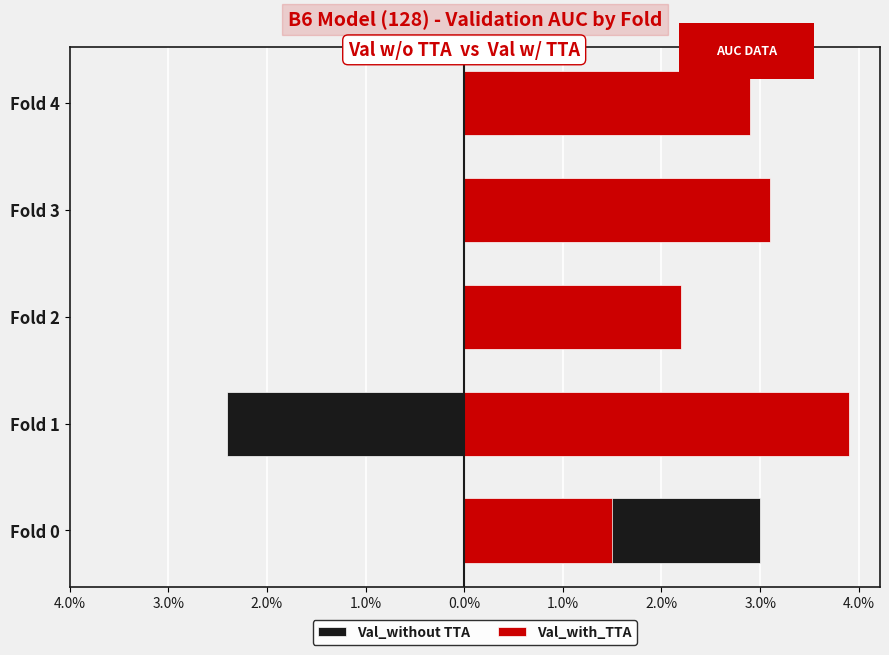

How many positive values does the Val_without TTA series have?

4